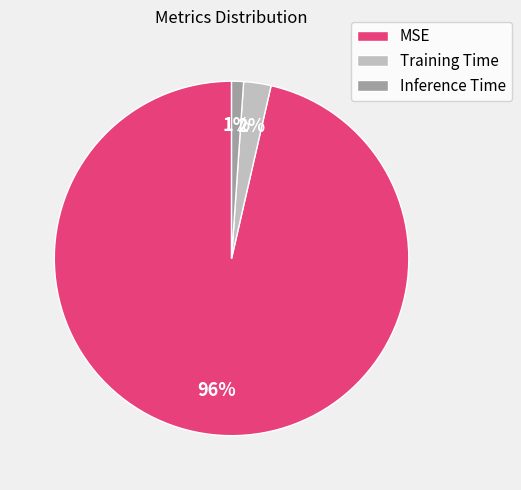

Which category has the biggest portion of the pie?

MSE